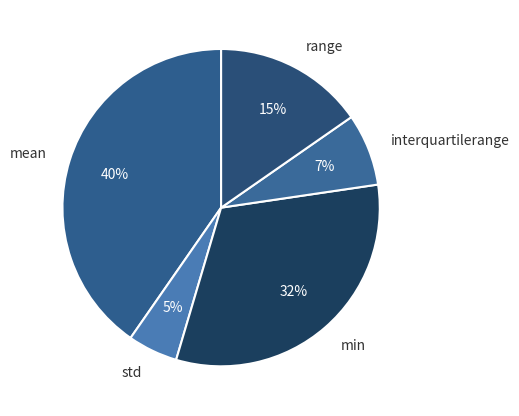

Is the sum of min and interquartilerange greater than half?

No